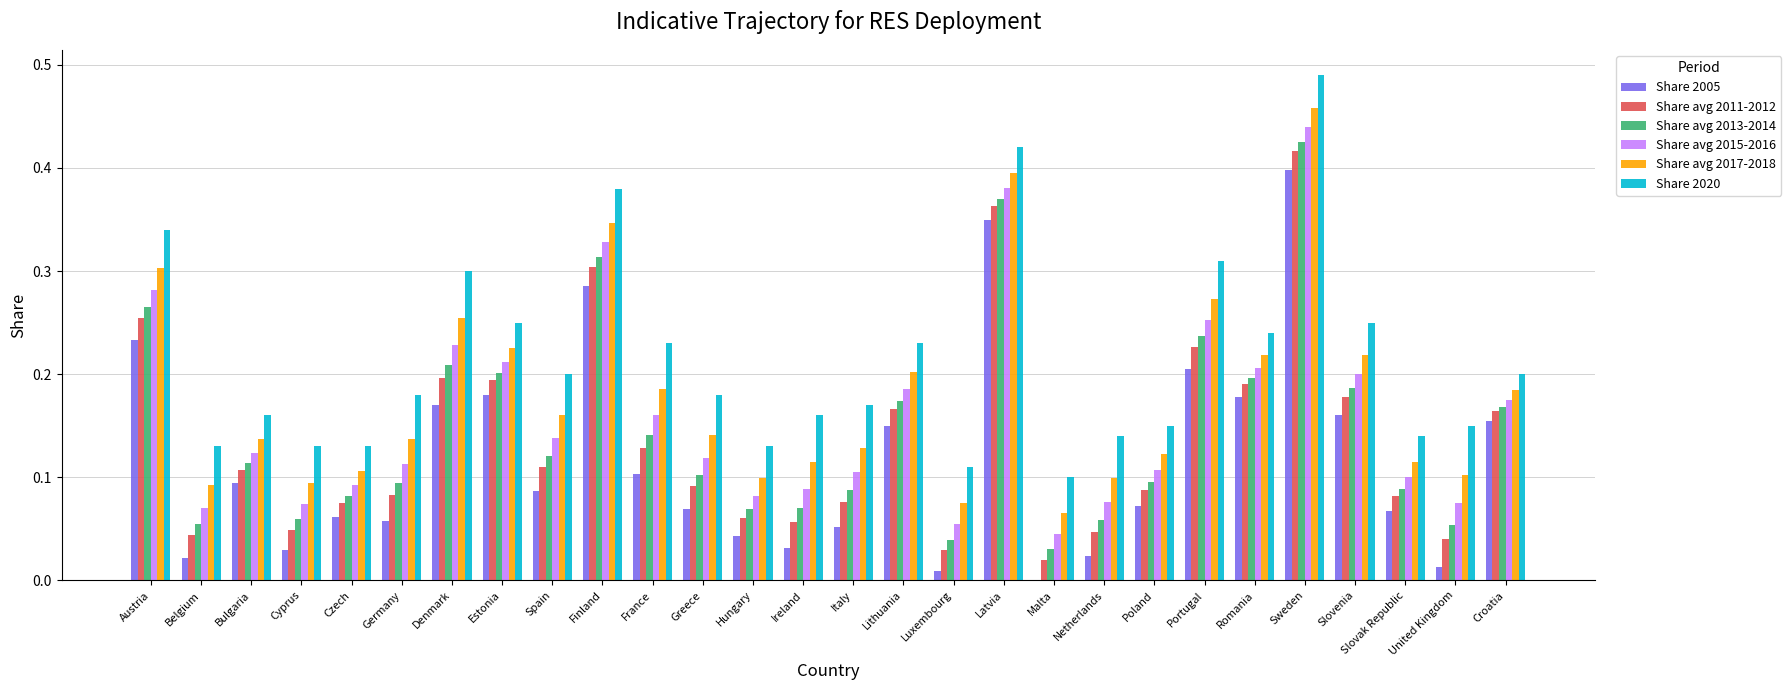

Count the Share avg 2015-2016 values in the range 0 to 1.

28